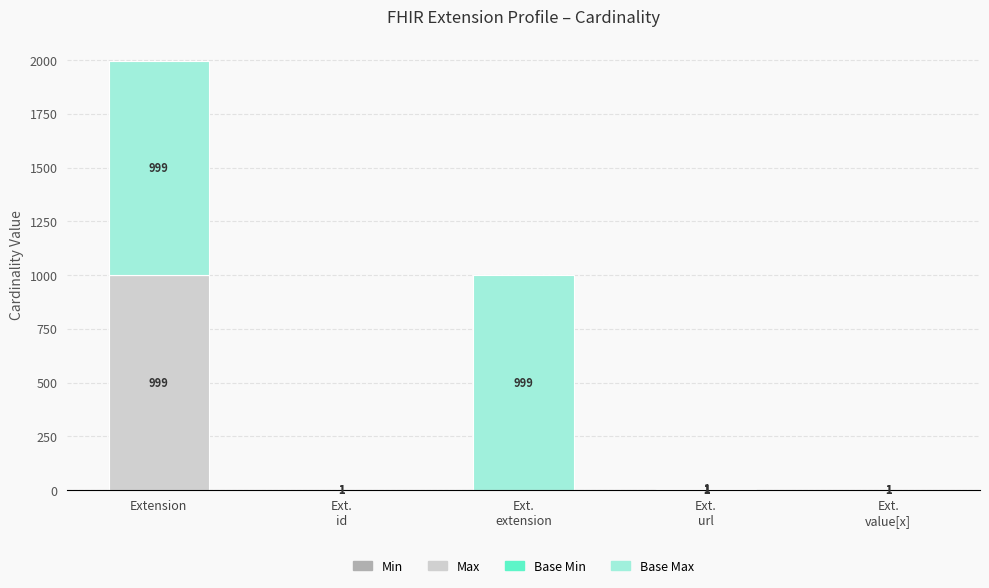

At which category is the sum across all series the highest?

Extension